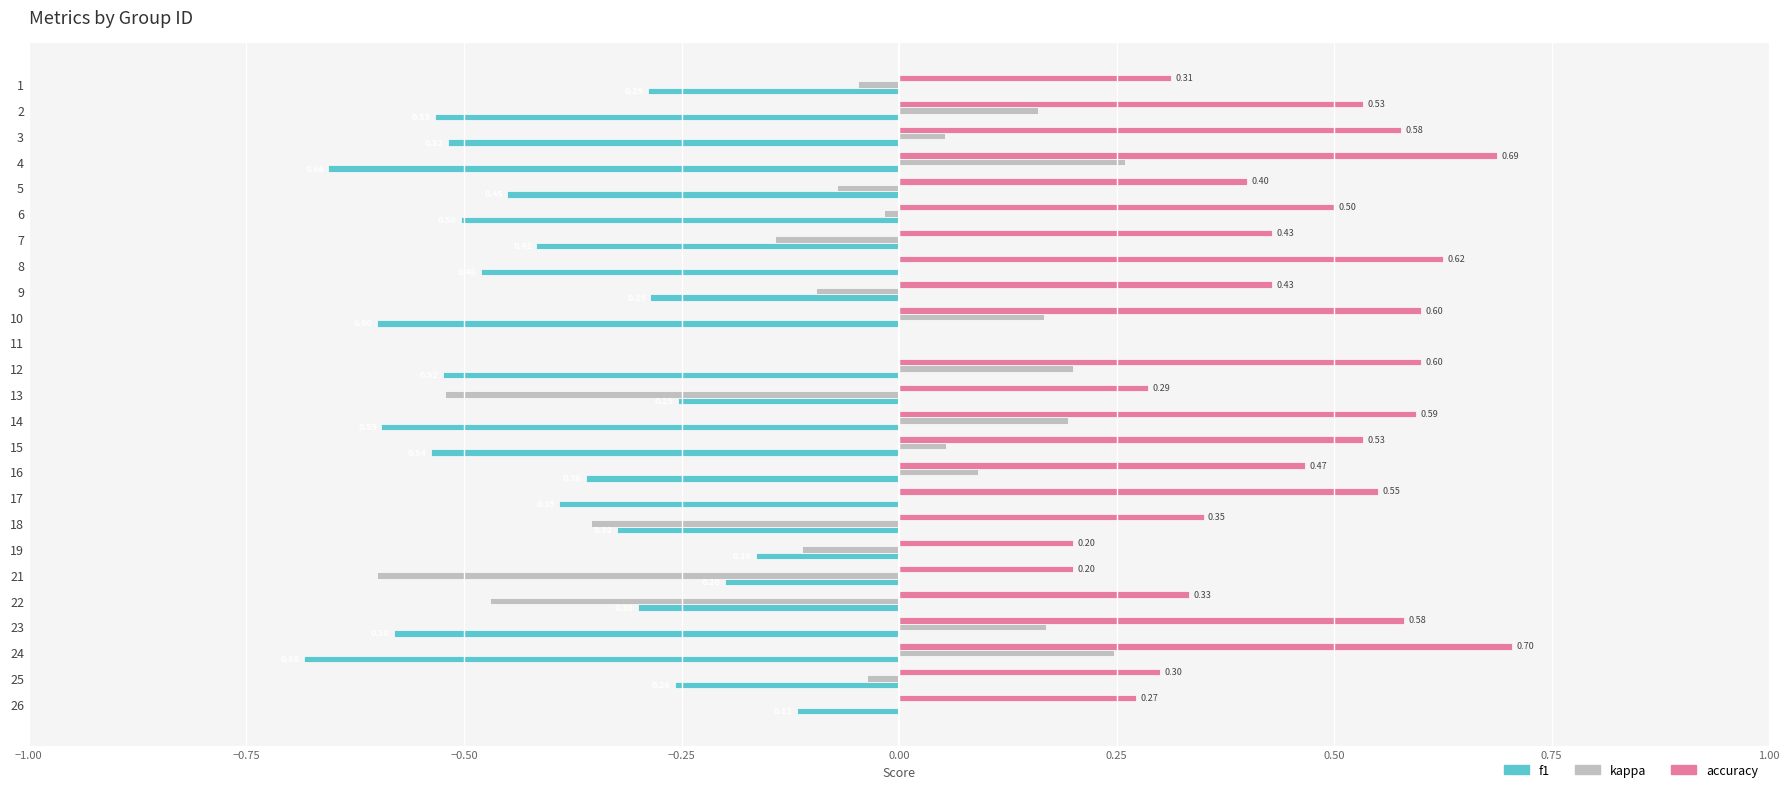

Between 3 and 22, which series saw the biggest shift?

kappa